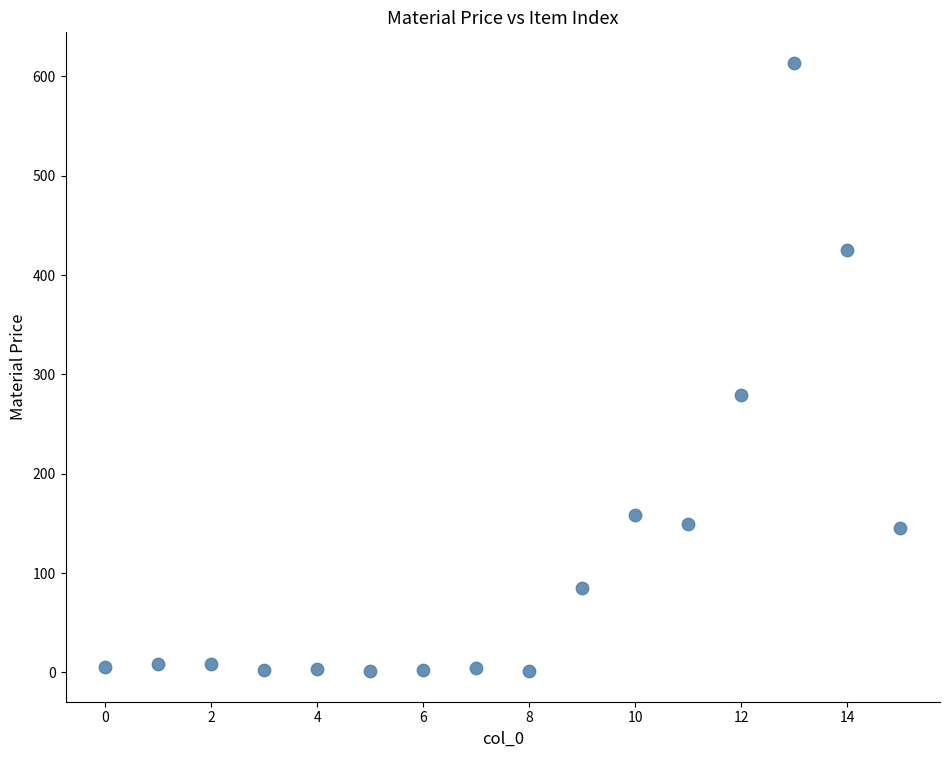

What Y value in the scatter plot is closest to 307?

279.0